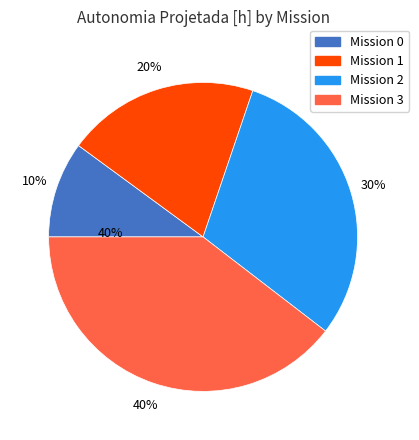

What percentage is NOT represented by 0?

89.9%